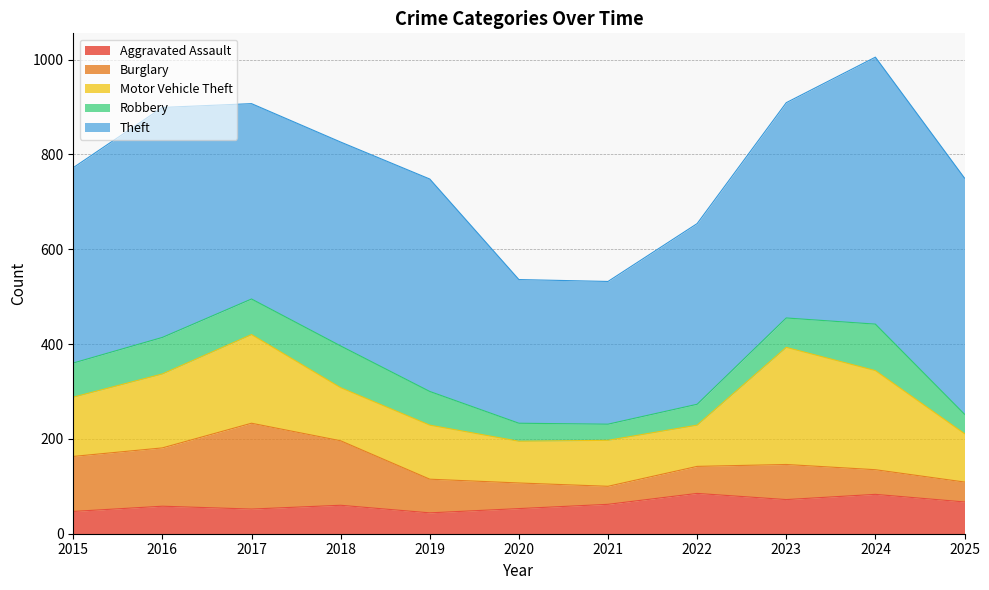

True or false: Burglary has a value of 57 at 2022.

True